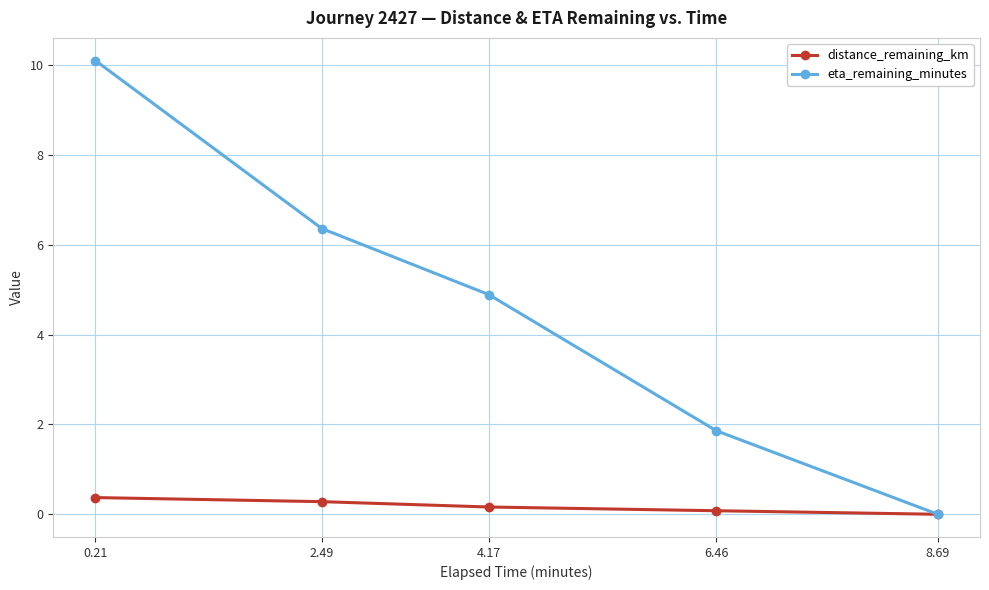

What is the label of the 4th point from the right?

2.49